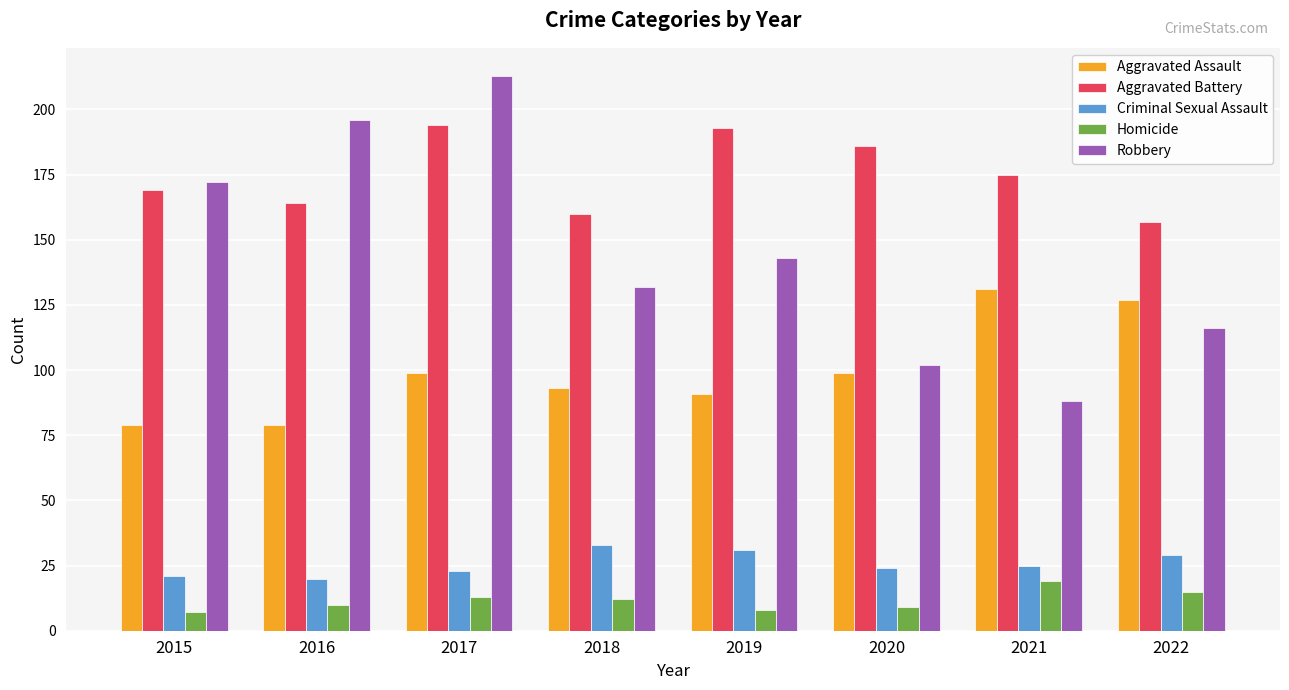

Rank the series at 2018 from lowest to highest value.

Homicide, Criminal Sexual Assault, Aggravated Assault, Robbery, Aggravated Battery